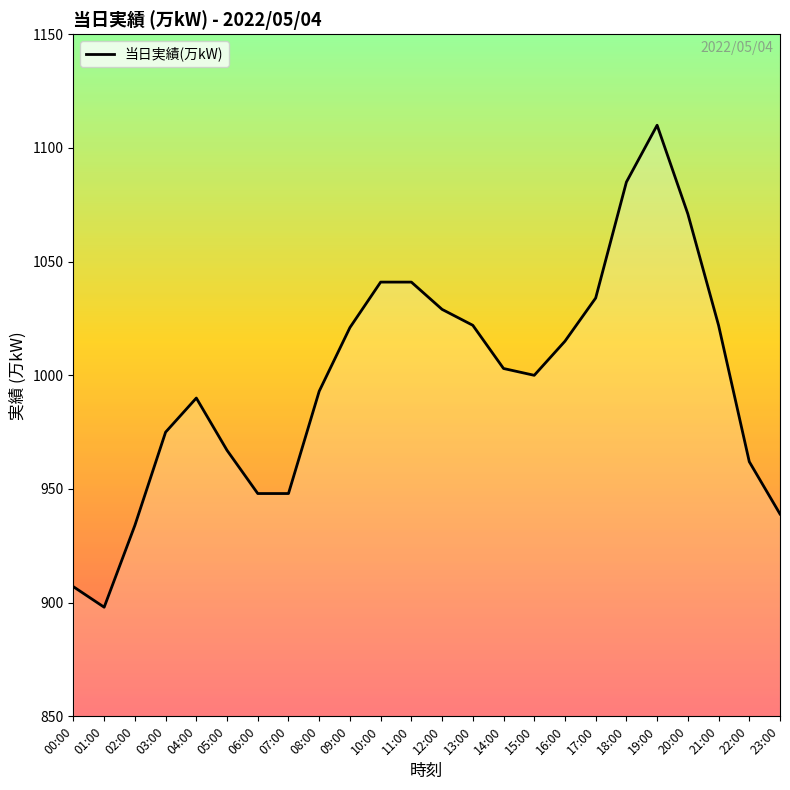

At which category does the data reach its first local valley?

01:00